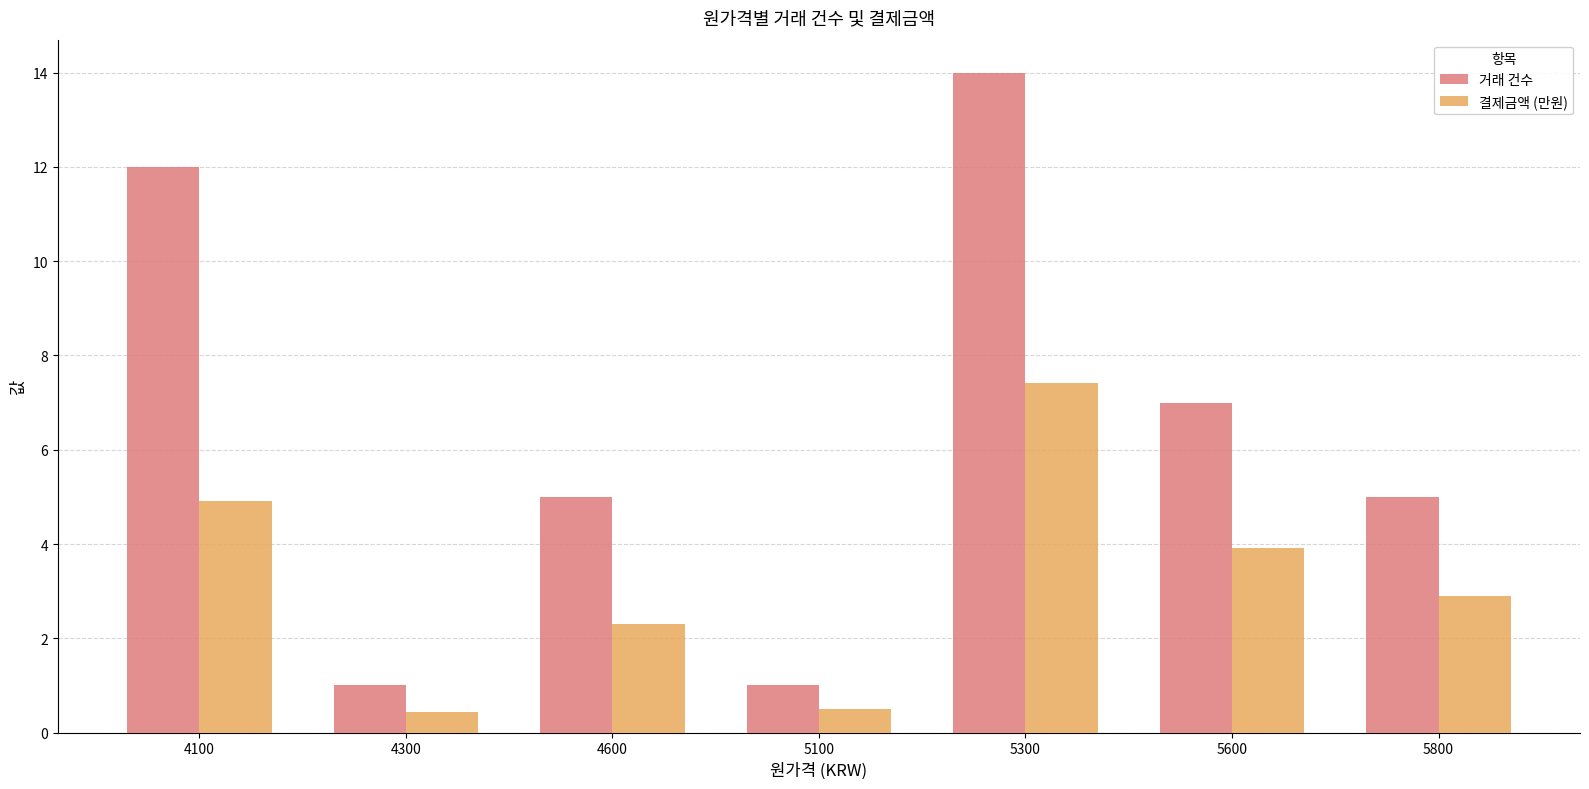

How many values in the 결제금액 (만원) series exceed 2?

5